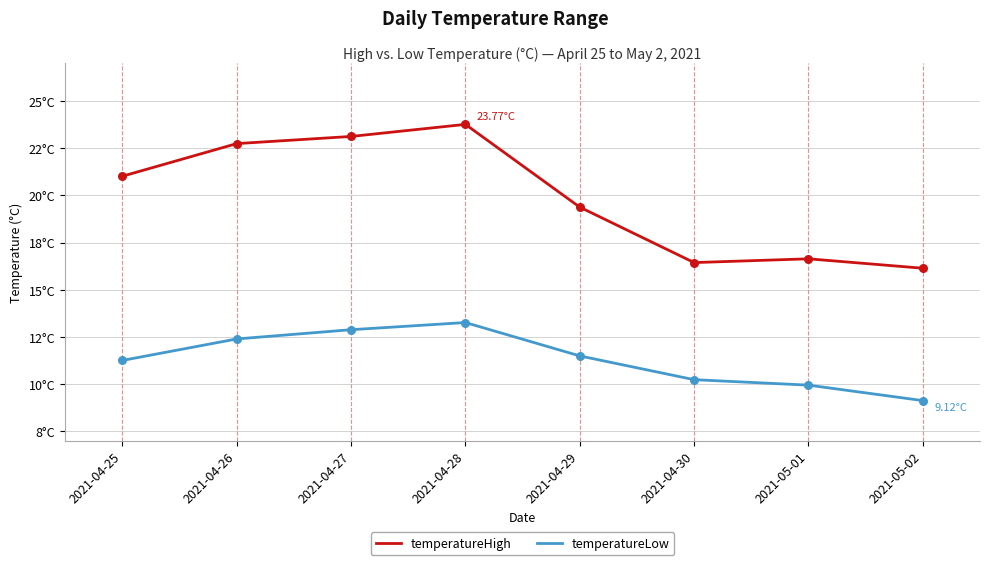

What are all the series names shown in the legend?

temperatureHigh, temperatureLow